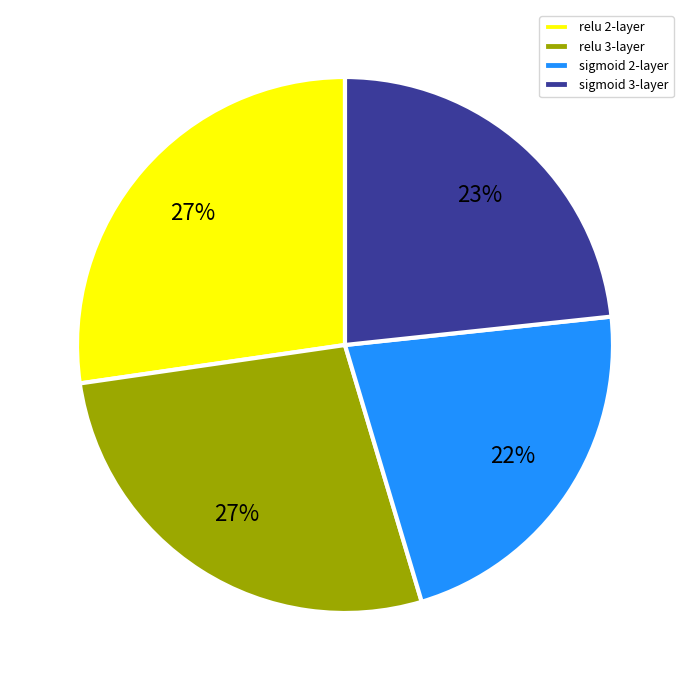

Does any single category account for the majority?

No